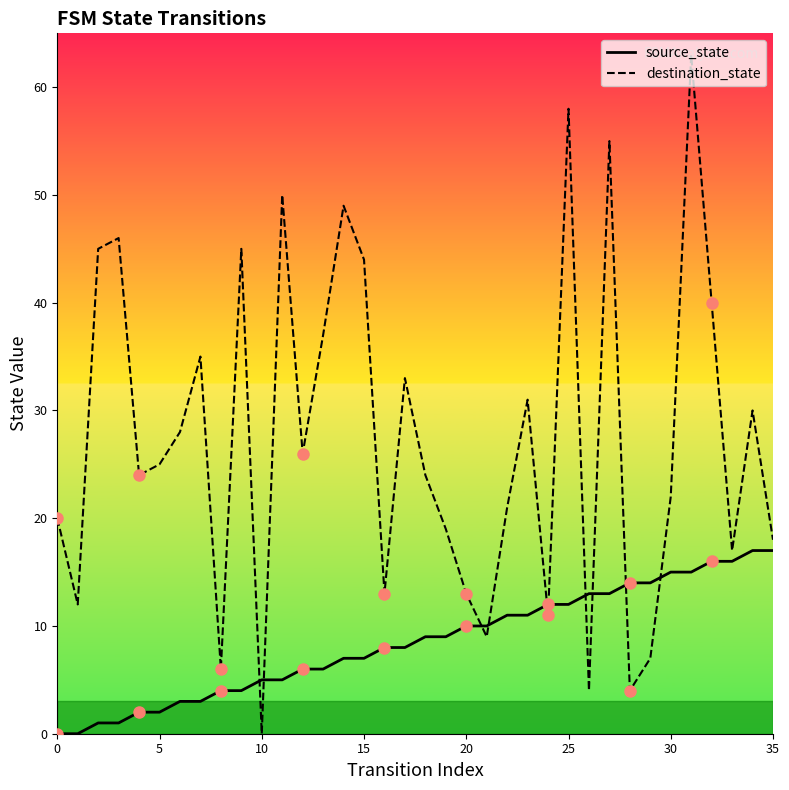

Reading right to left, list all the values displayed in this chart.

source_state: 17	17	16	16	15	15	14	14	13	13	12	12	11	11	10	10	9	9	8	8	7	7	6	6	5	5	4	4	3	3	2	2	1	1	0	0
destination_state: 18	30	17	40	63	22	7	4	55	4	58	11	31	21	9	13	19	24	33	13	44	49	37	26	50	0	45	6	35	28	25	24	46	45	12	20